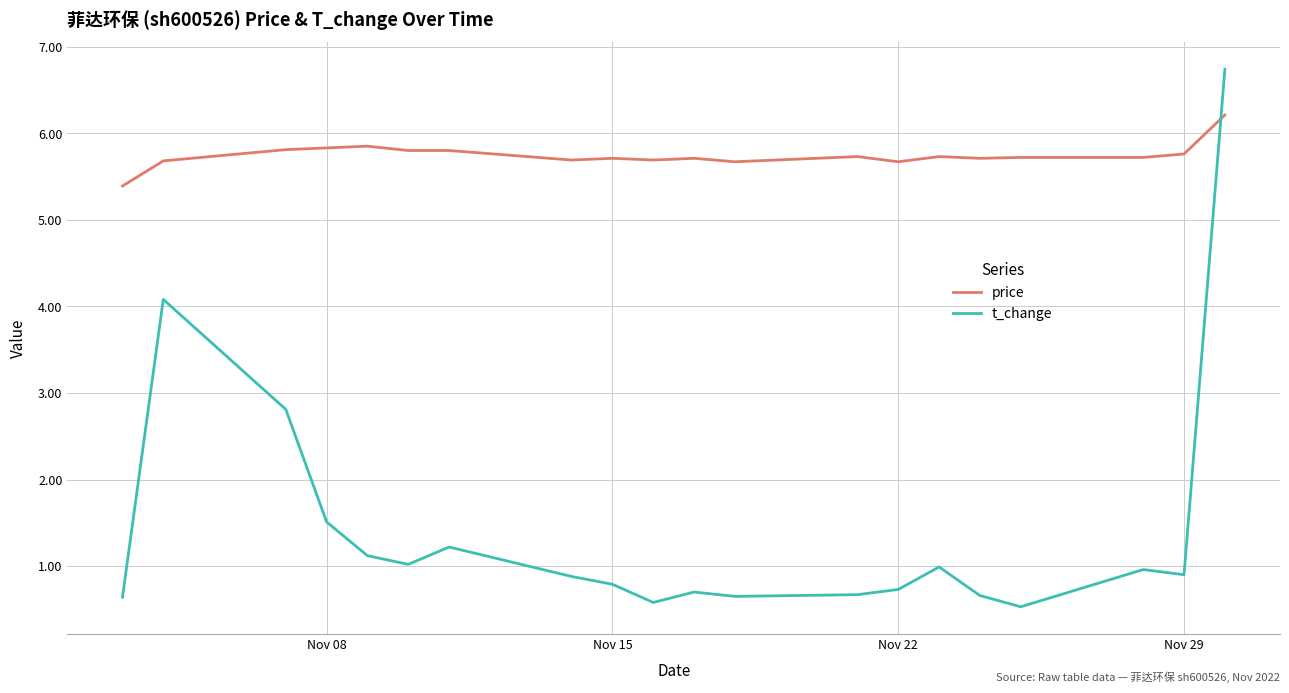

How many intersections are there between t_change and price?

1